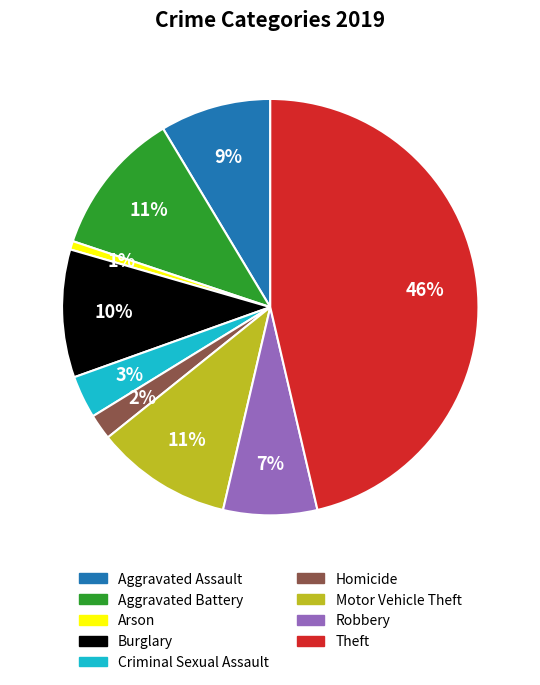

What percentage is the Motor Vehicle Theft slice, to the nearest percent?

11%